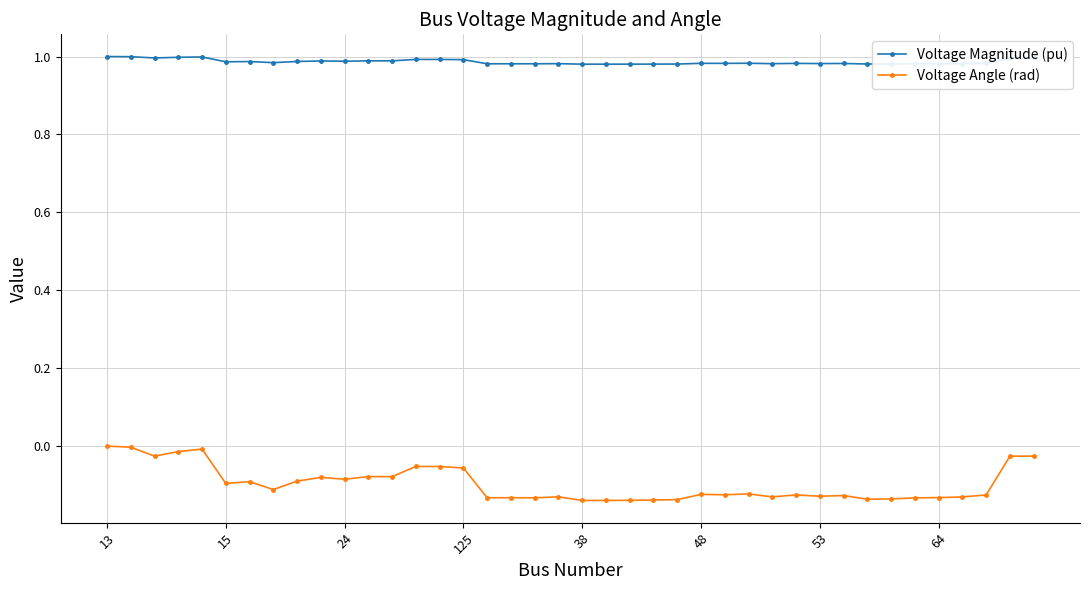

Which series has the largest total across all categories?

Voltage Magnitude (pu)